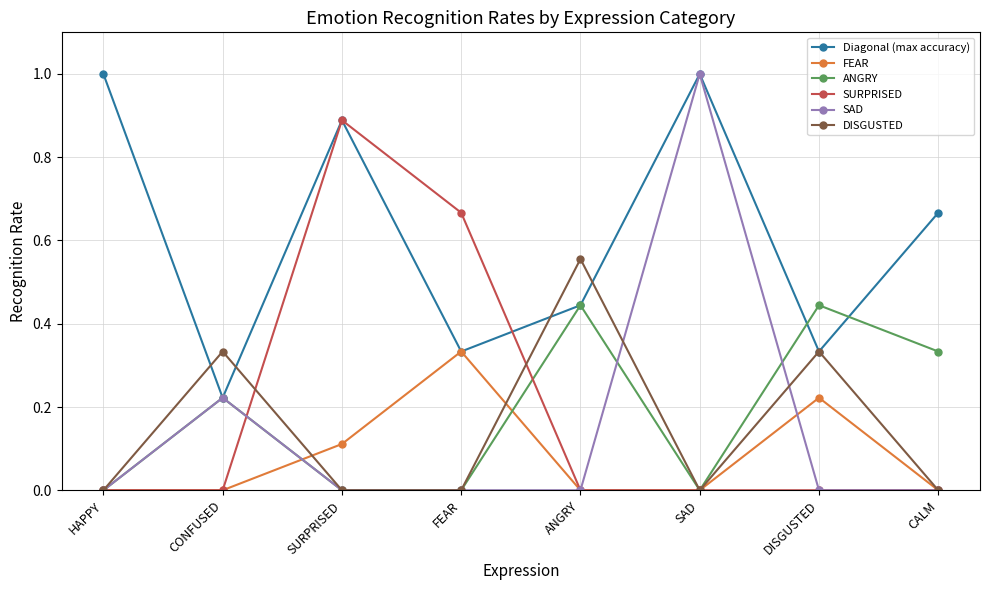

What is the greatest value displayed?

1.0